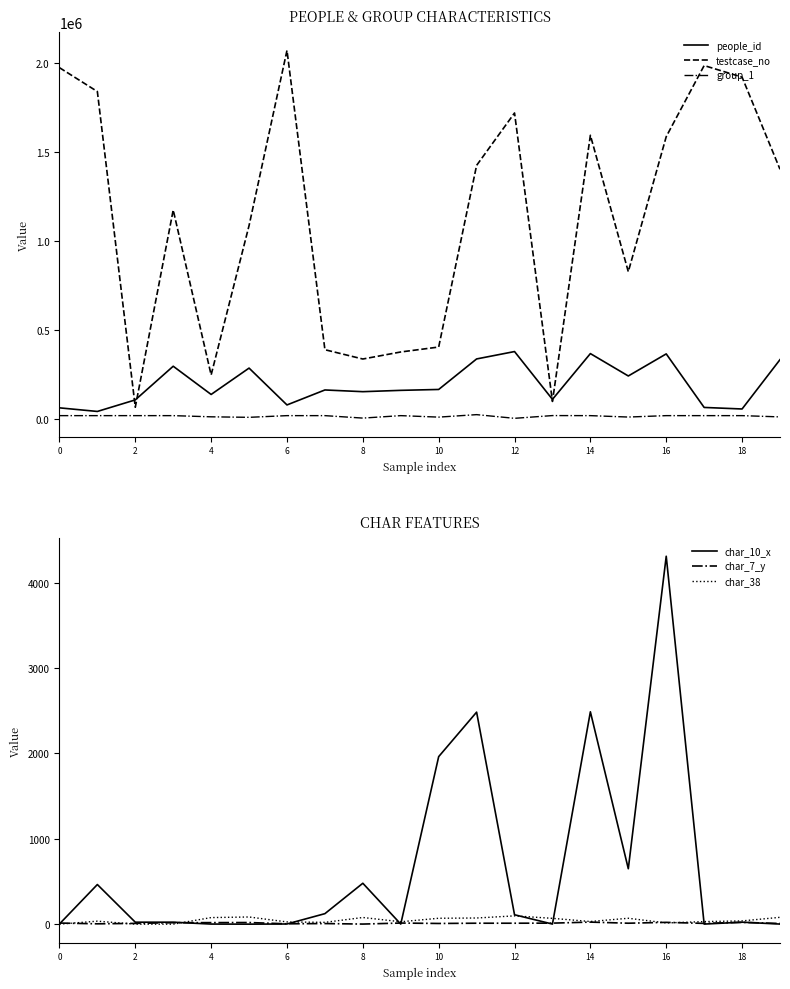

True or false: group_1 and testcase_no intersect in this chart.

False